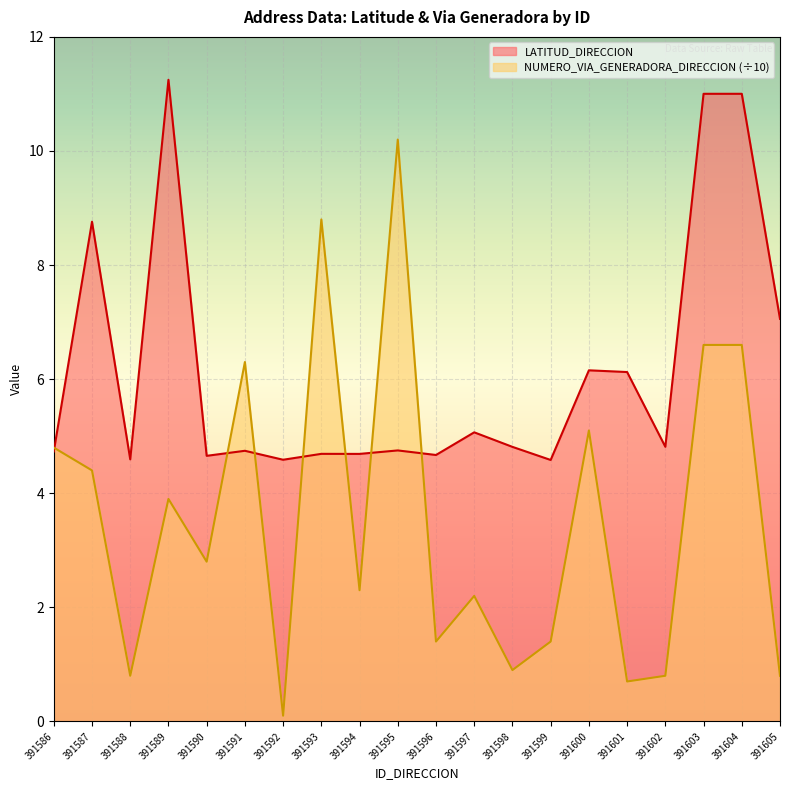

How many data points does each series have?

20